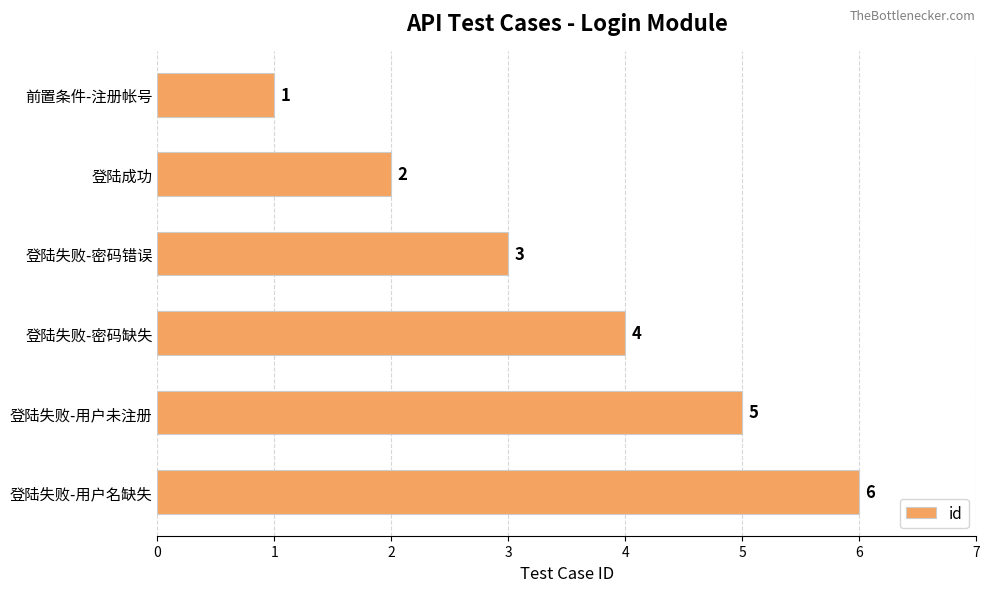

At which category does the chart reach its minimum across all series?

前置条件-注册帐号